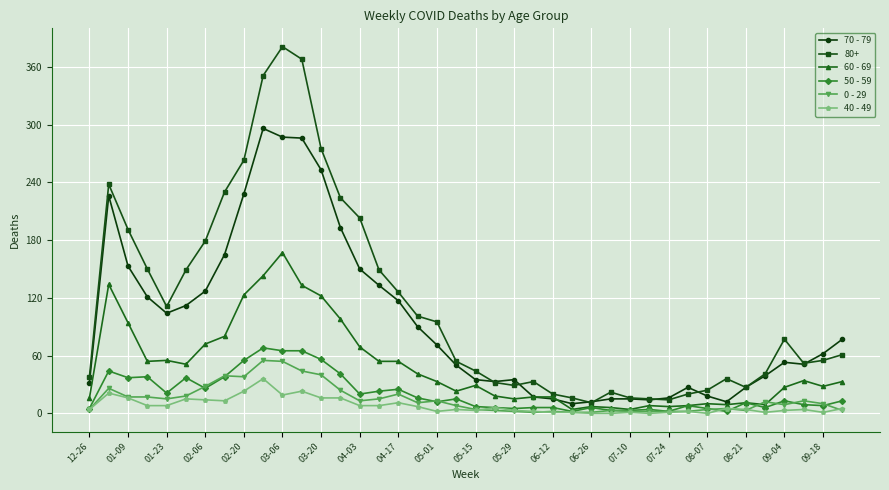

Does the chart have visible grid lines?

Yes